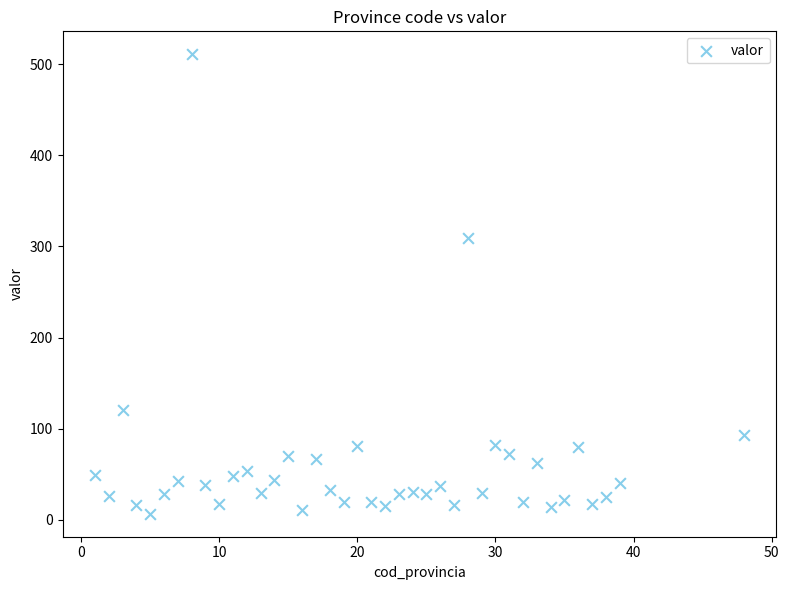

What Y value in the scatter plot is closest to 258?

309.3